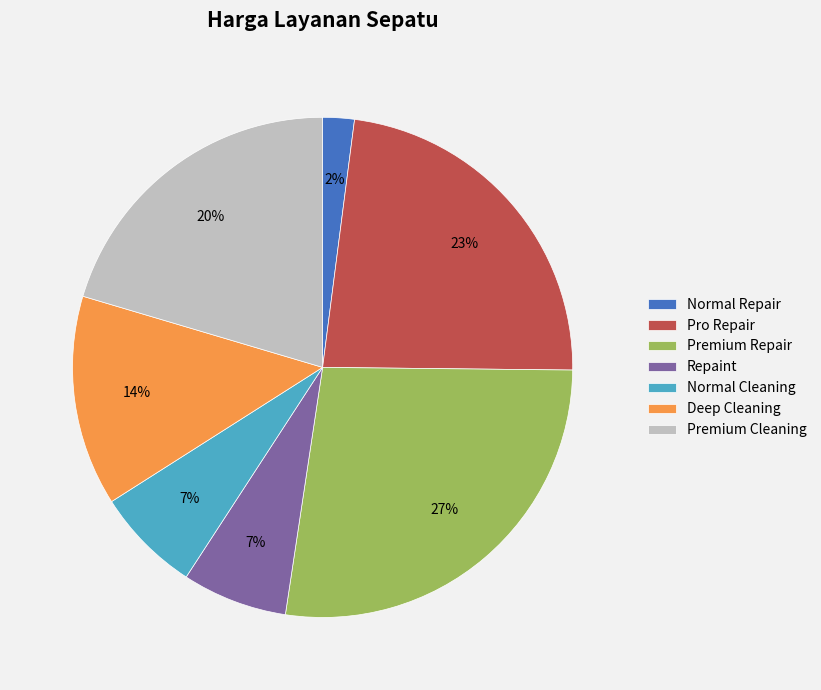

How many segments does this pie chart have?

7